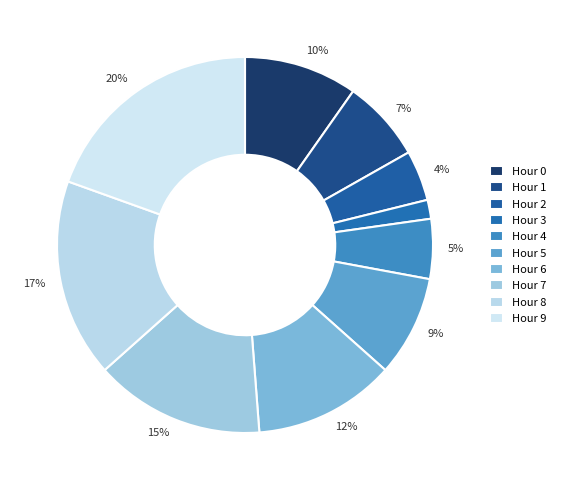

What is the smallest slice in the pie chart?

Hour 3